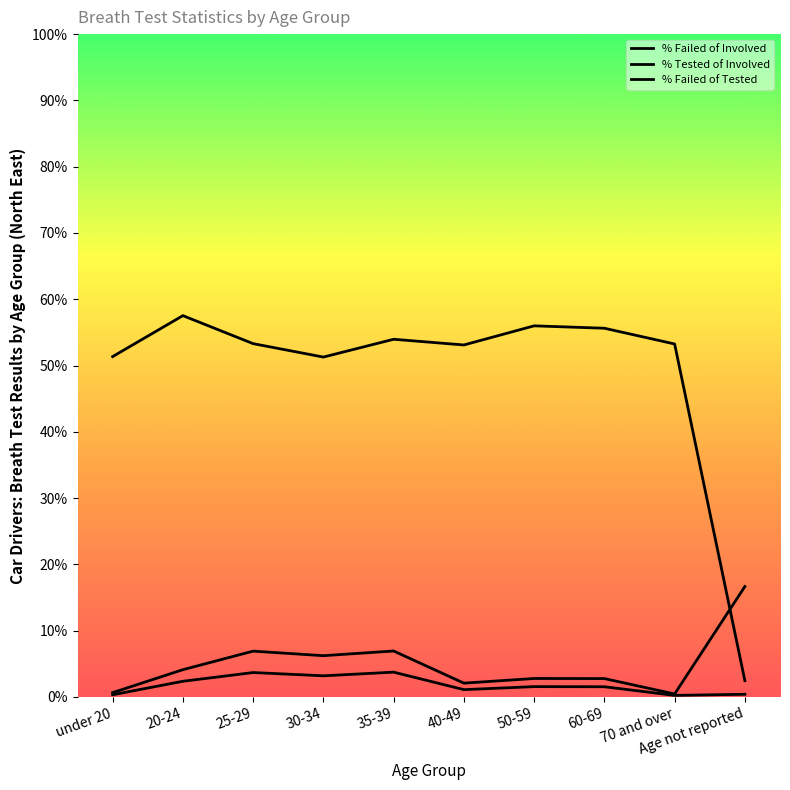

What is the sum of all % Failed of Tested values?

49.6